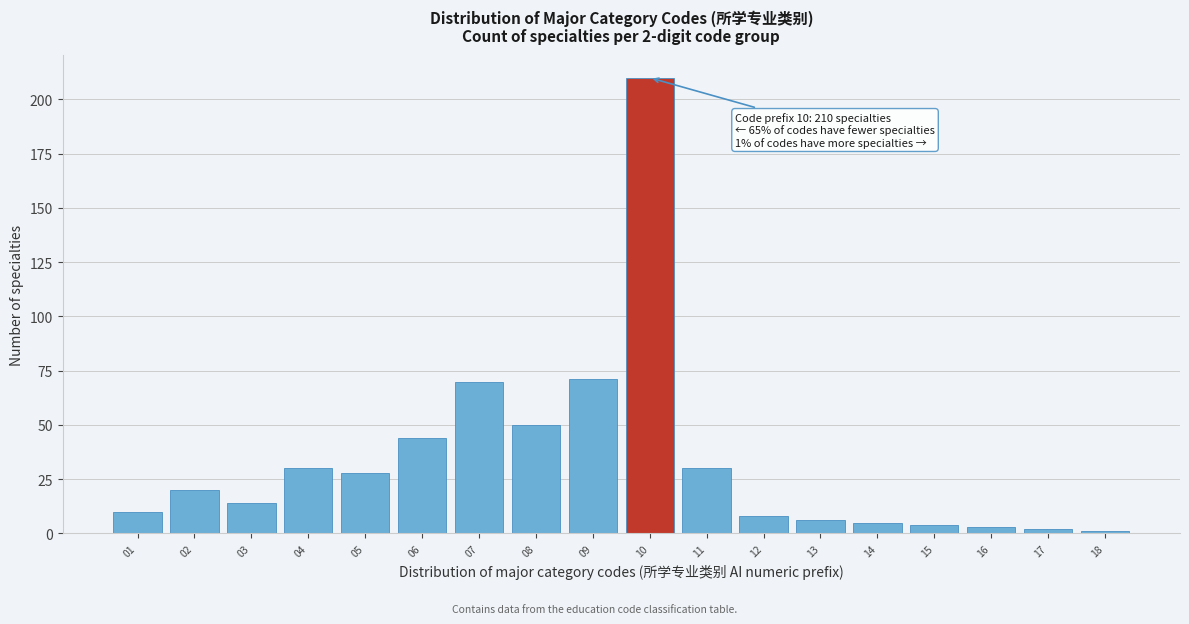

Reading left to right, transcribe all the data shown in this chart.

01=10	02=20	03=14	04=30	05=28	06=44	07=70	08=50	09=71	10=210	11=30	12=8	13=6	14=5	15=4	16=3	17=2	18=1